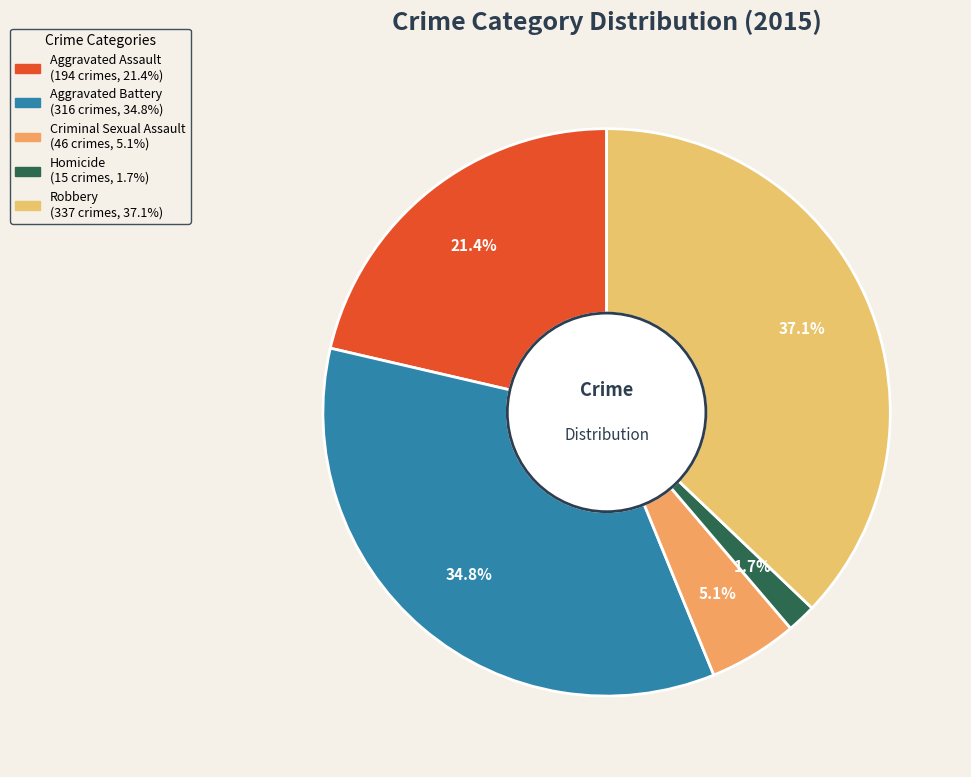

What is the smallest slice in the pie chart?

Homicide